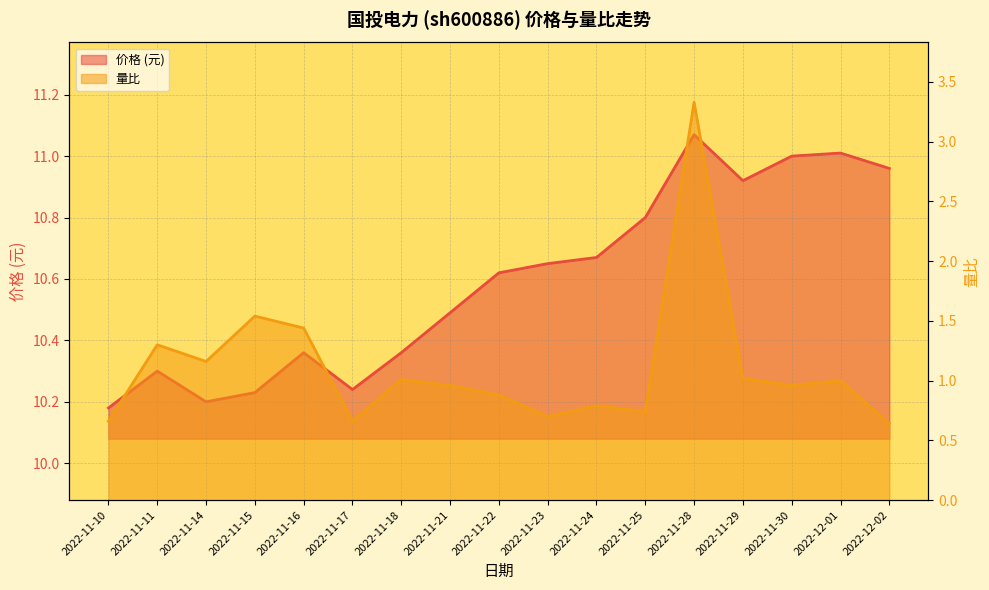

What is the total value across all series at 2022-11-11?

11.6